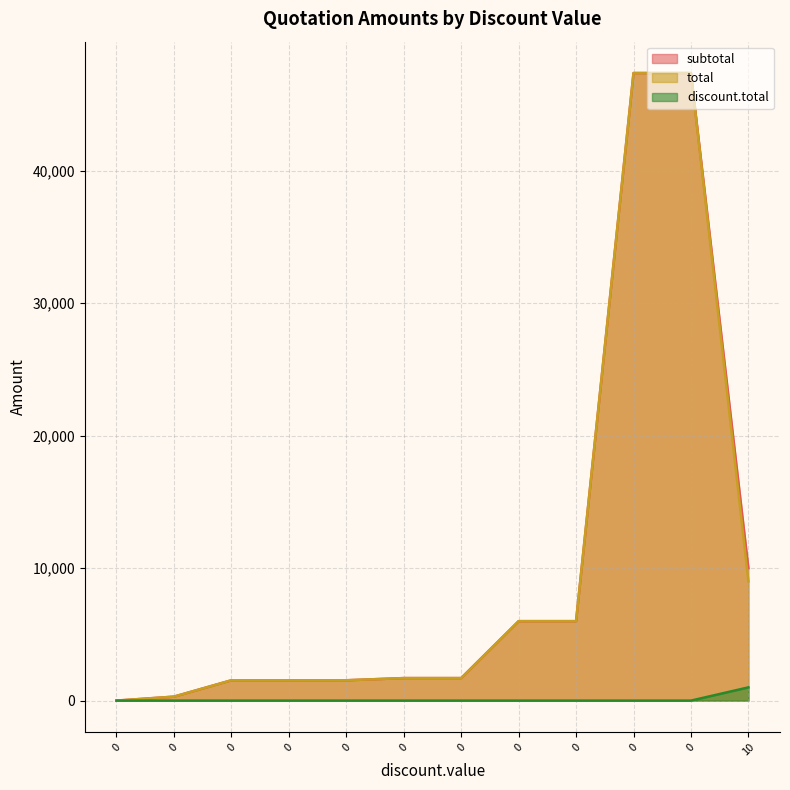

How many data points in total are above 1700?

5